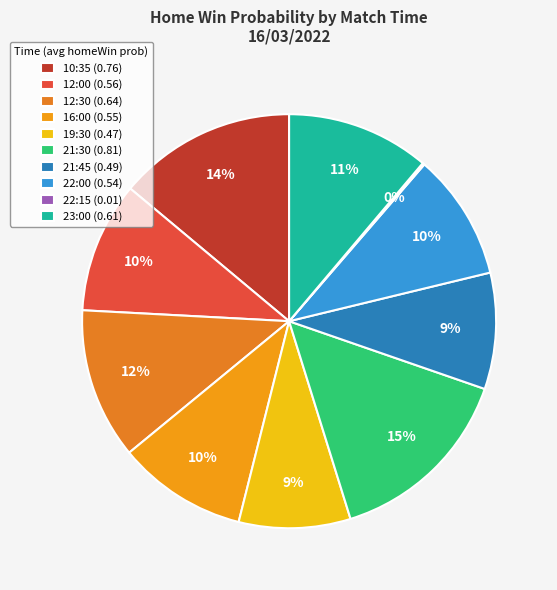

How many slices are in this pie chart?

10